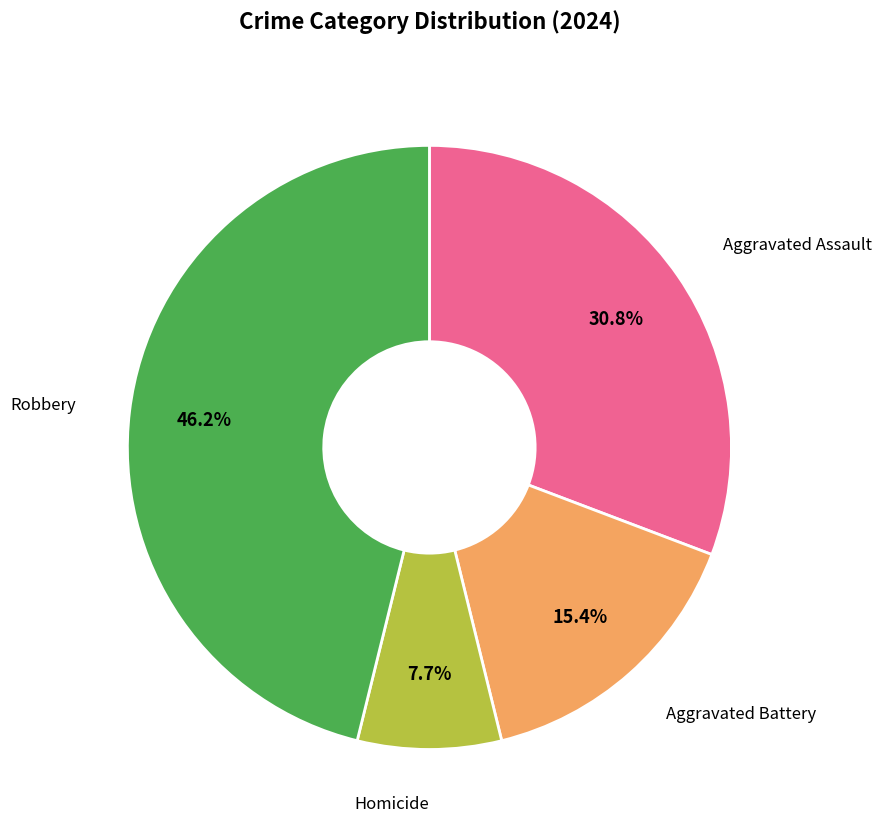

Does any single category account for the majority?

No